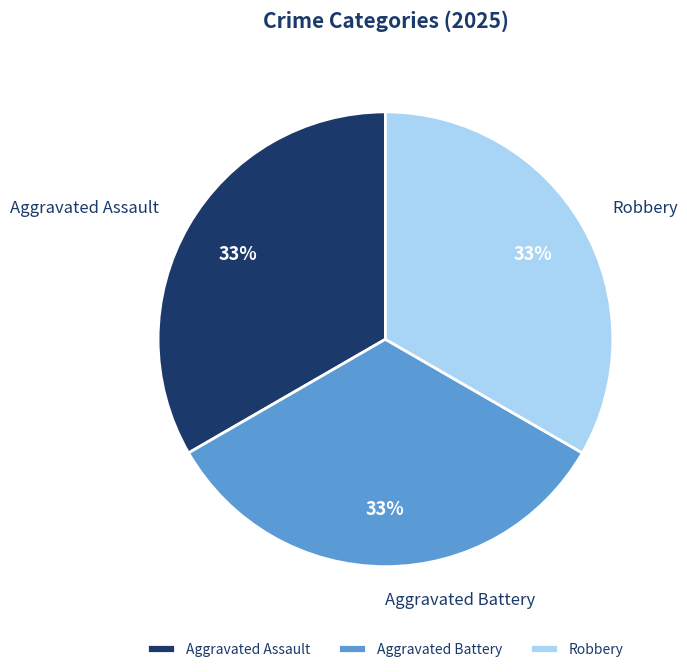

To the nearest percent, what is the average slice percentage?

33%